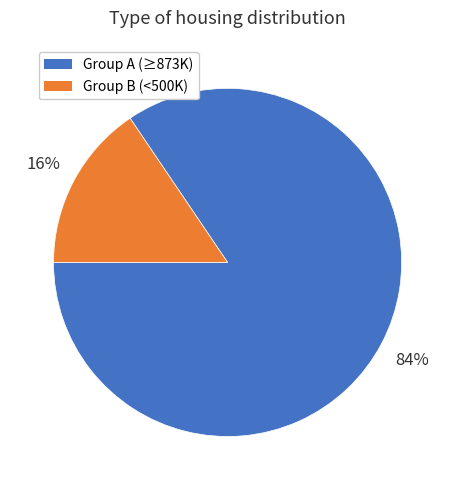

To the nearest percent, what is the average slice percentage?

50%